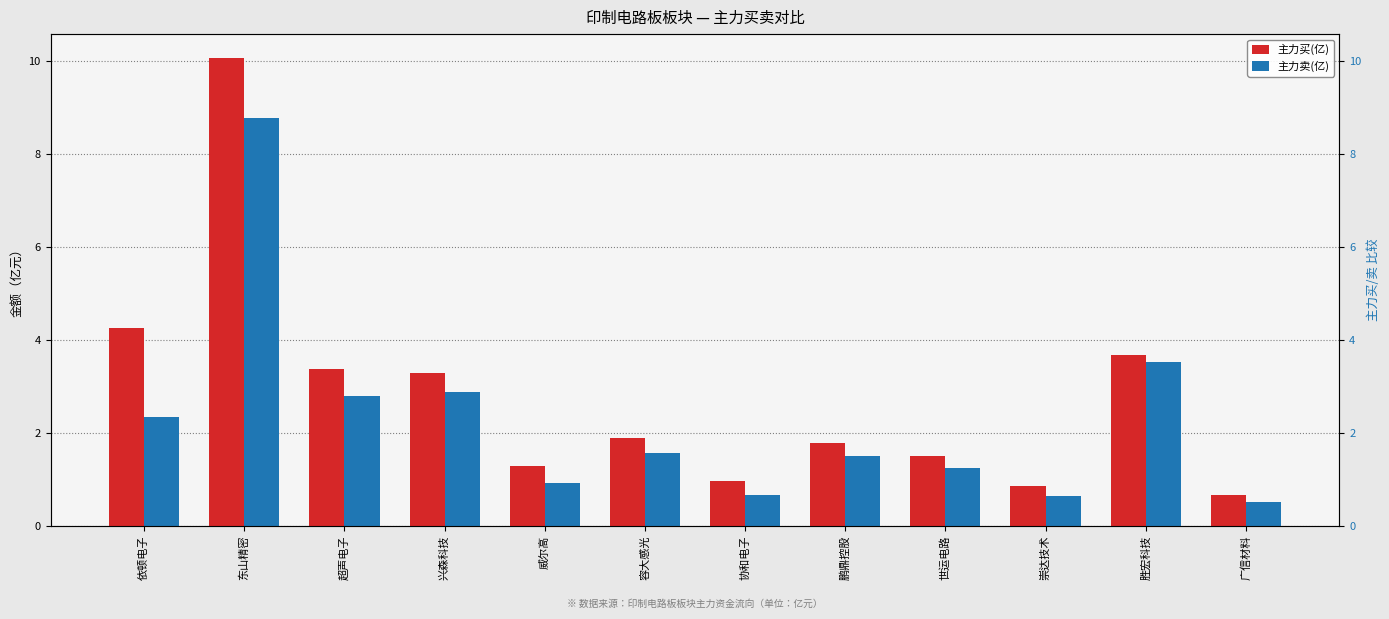

How many data points in 主力卖(亿) are less than 1?

4